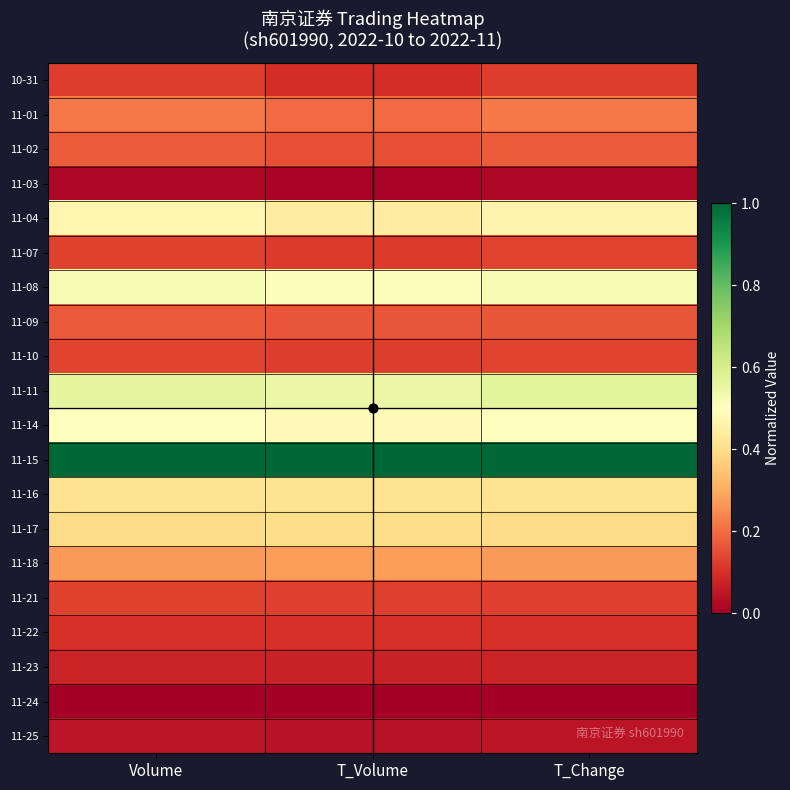

At how many categories does at least one series exceed 0?

3